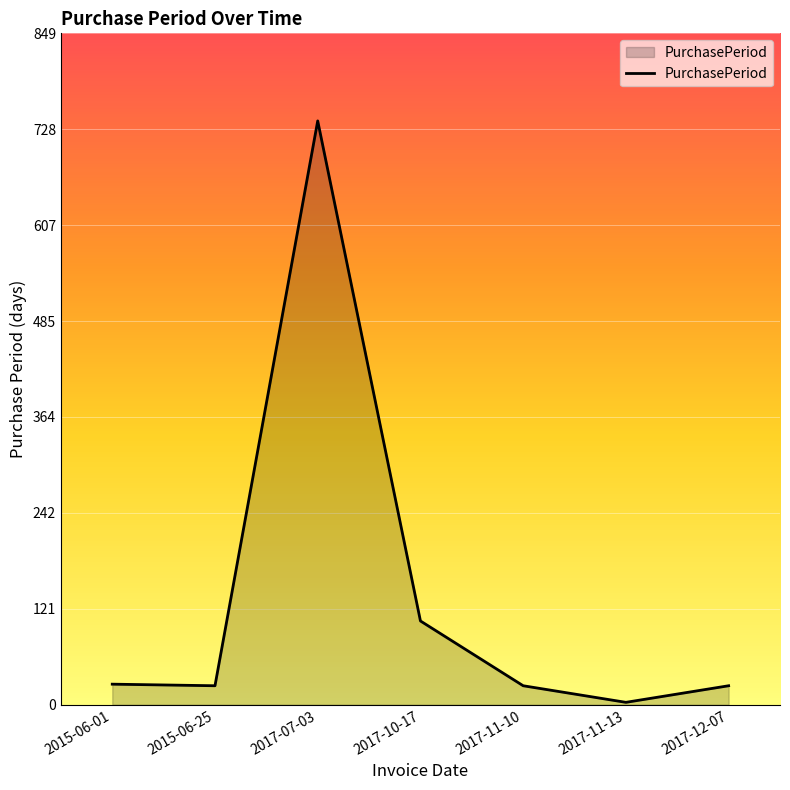

What position from the left is 2017-07-03?

3